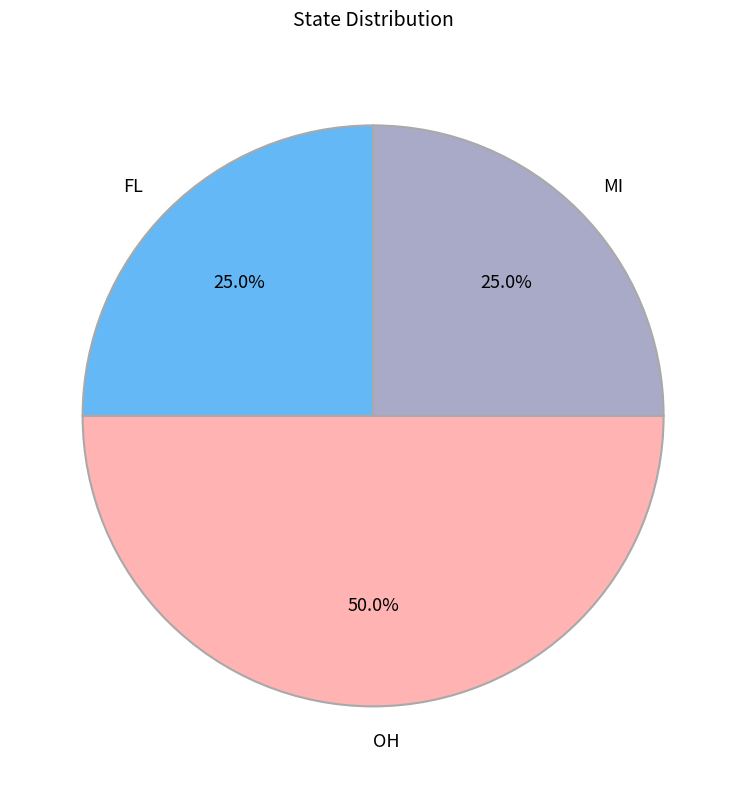

Does FL account for over 50% of the chart?

No